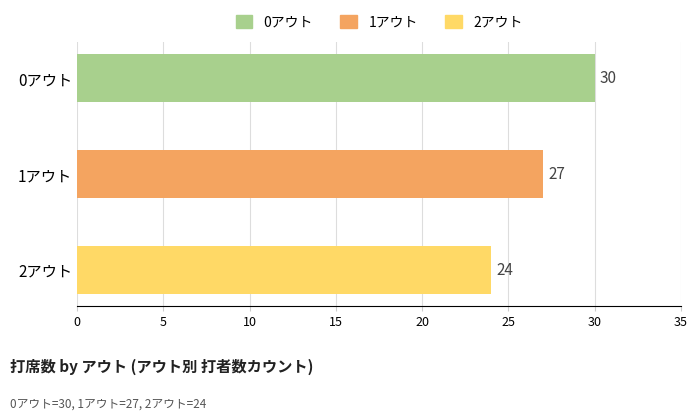

What is the minimum value shown in the chart?

24